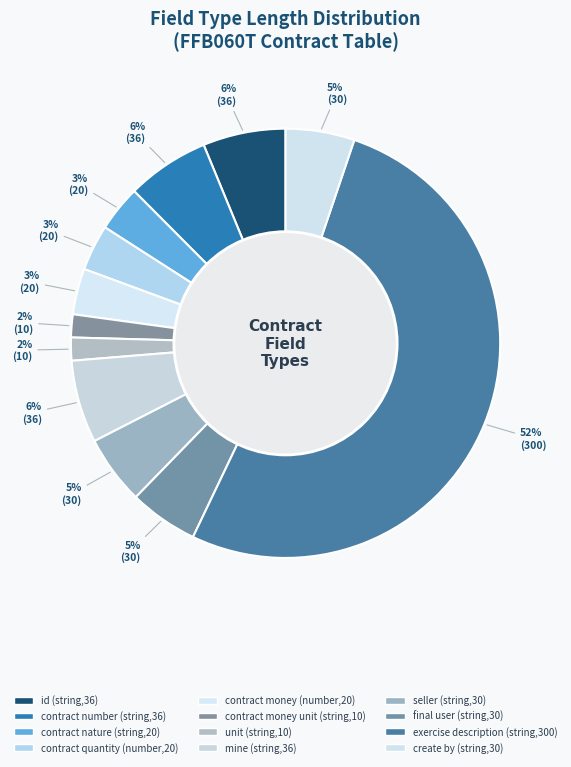

Do contract nature (string,20) and exercise description (string,300) together represent more than half of the pie?

Yes